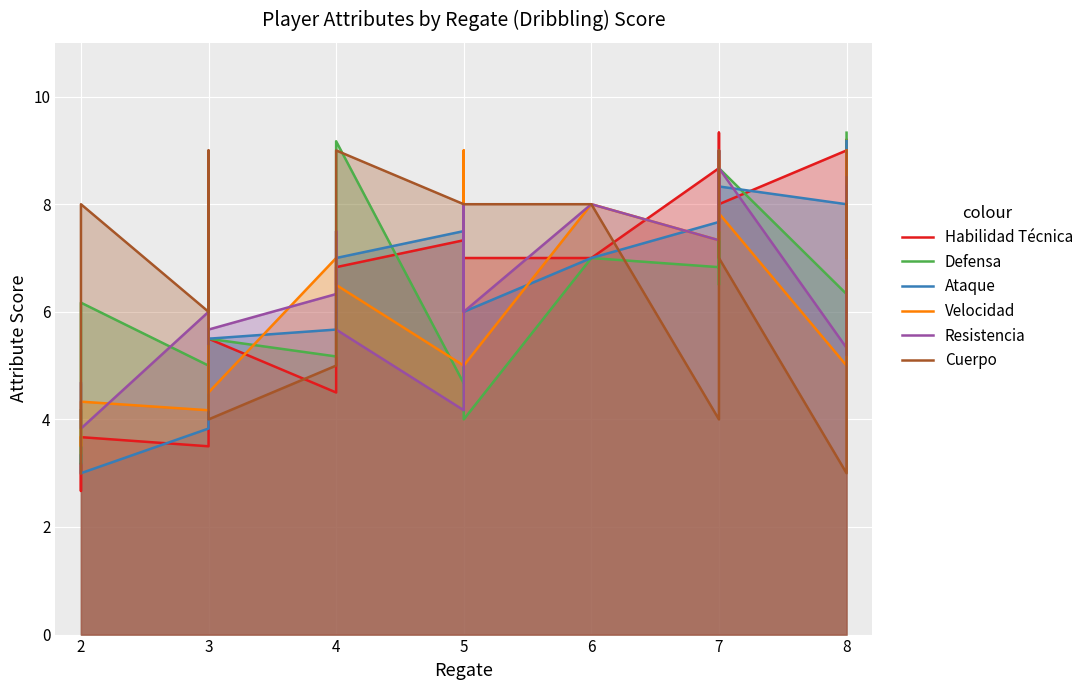

How many data points does each series have?

23